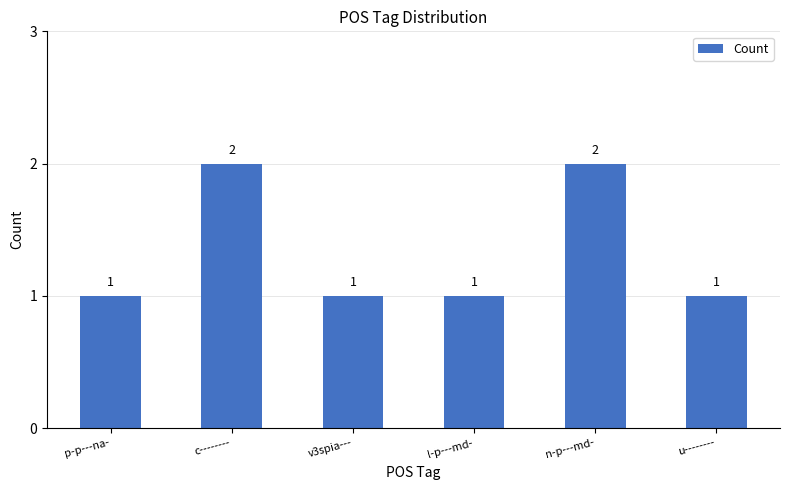

What is the difference between the maximum and minimum values?

1